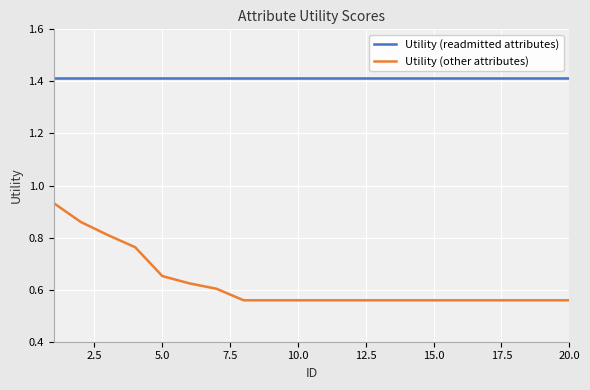

What is the difference between the maximum and minimum values in the Utility (other attributes) series?

0.4